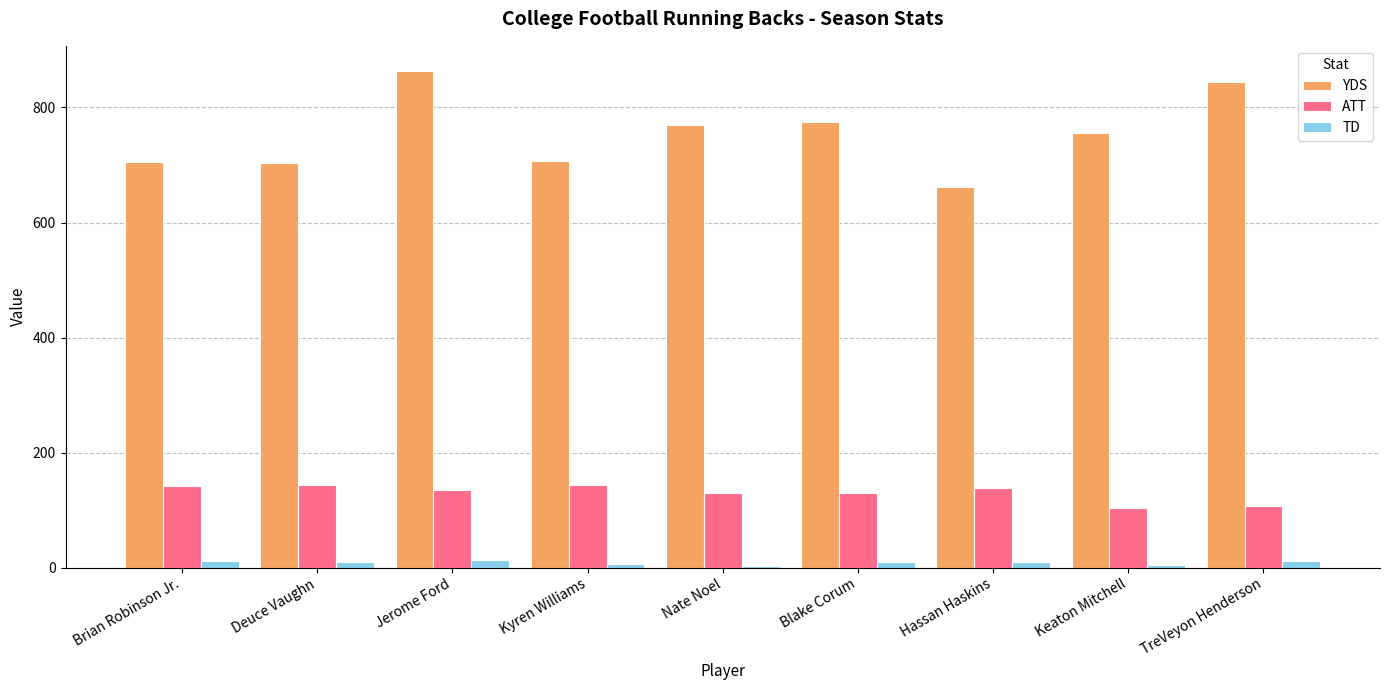

Which label corresponds to the largest value in the chart?

Jerome Ford